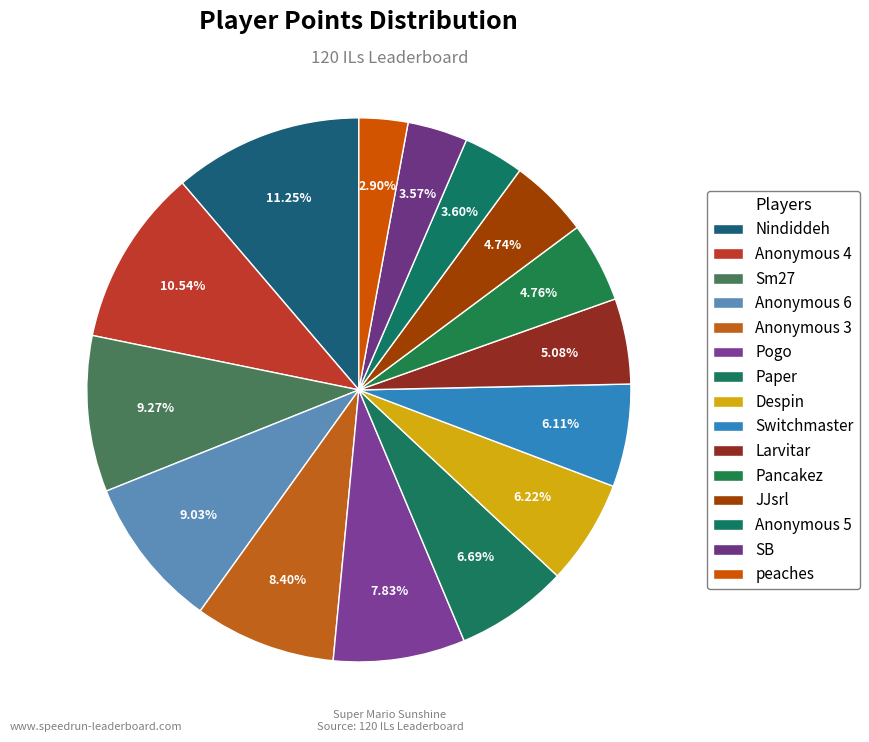

How many segments does this pie chart have?

15